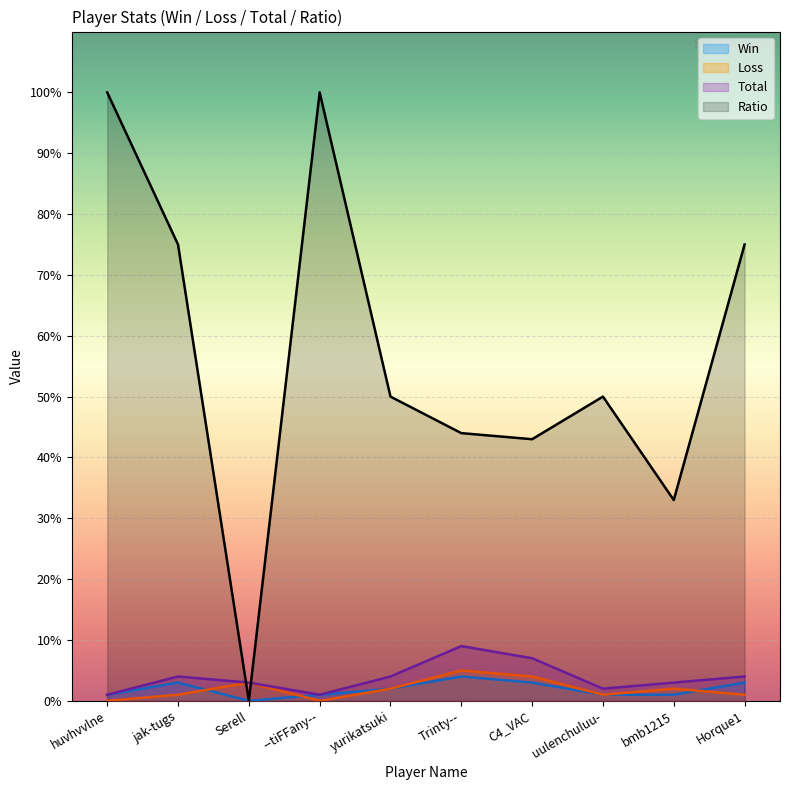

Where do Total and Ratio first cross each other?

jak-tugs and Serell